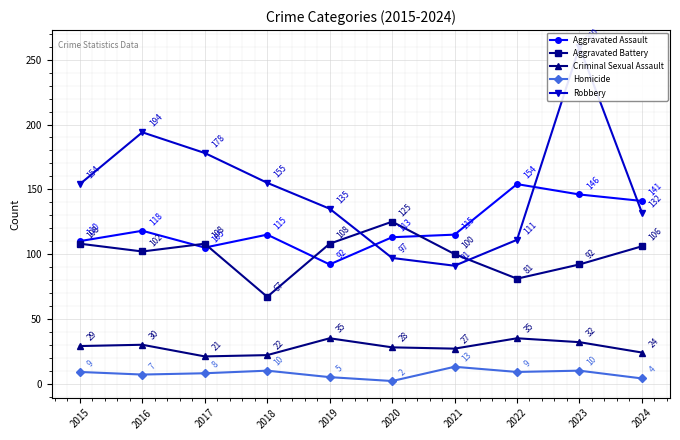

How many series are shown in this chart?

5